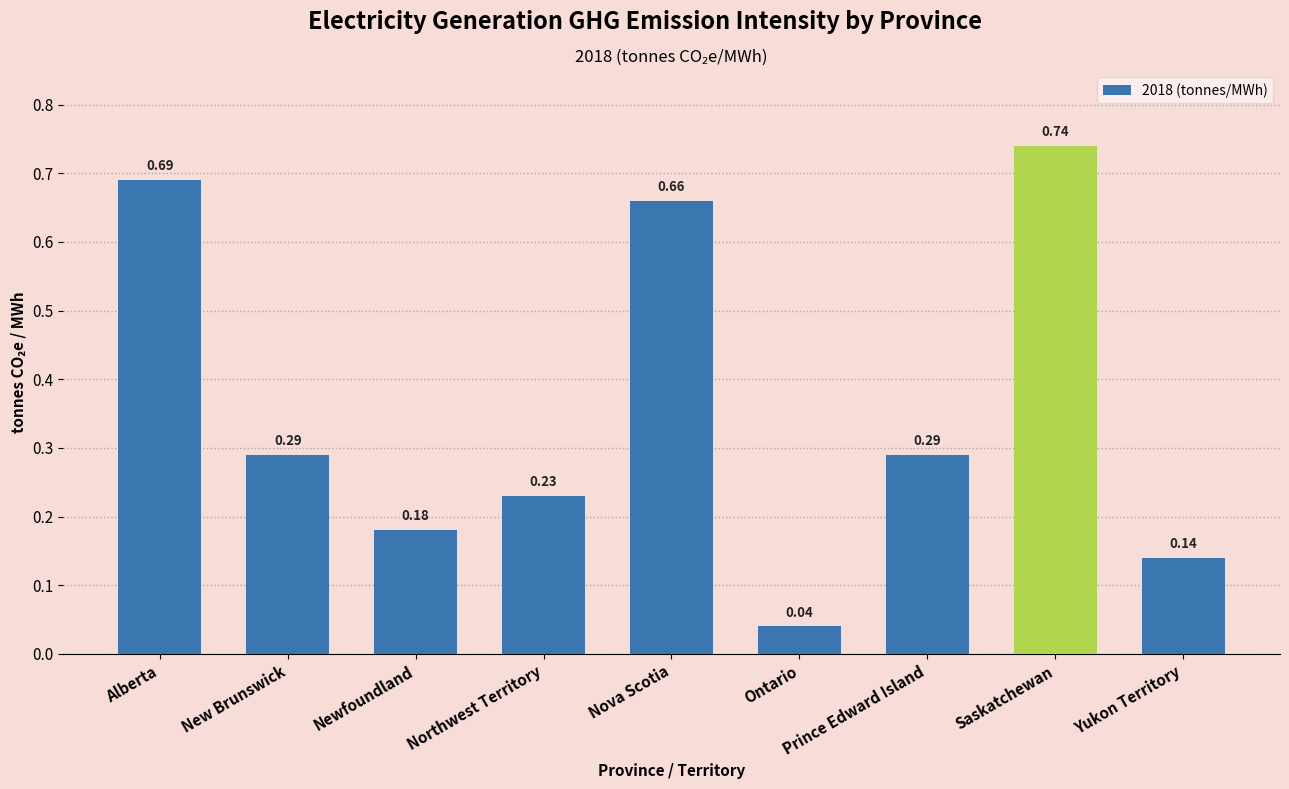

At which category does the chart reach its peak across all series?

Saskatchewan